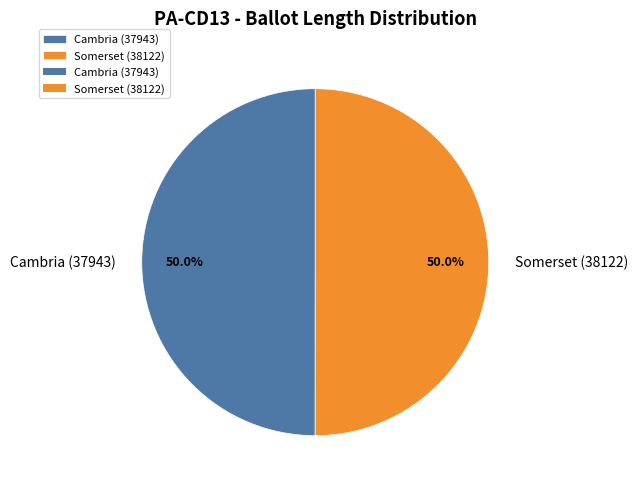

Approximately how many times larger is the value at Cambria (37943) compared to Somerset (38122)?

1.0